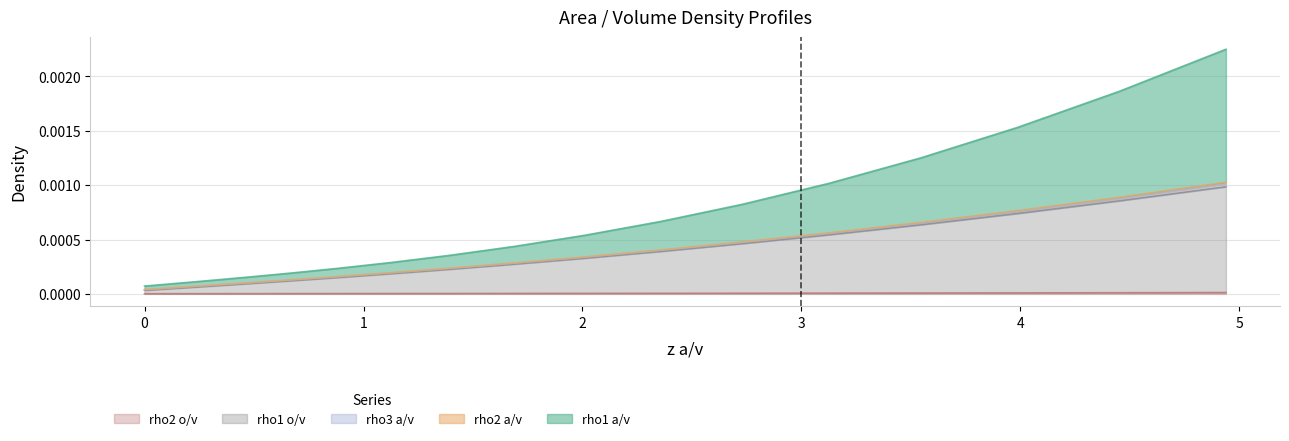

Which series has the largest total across all categories?

rho1 a/v